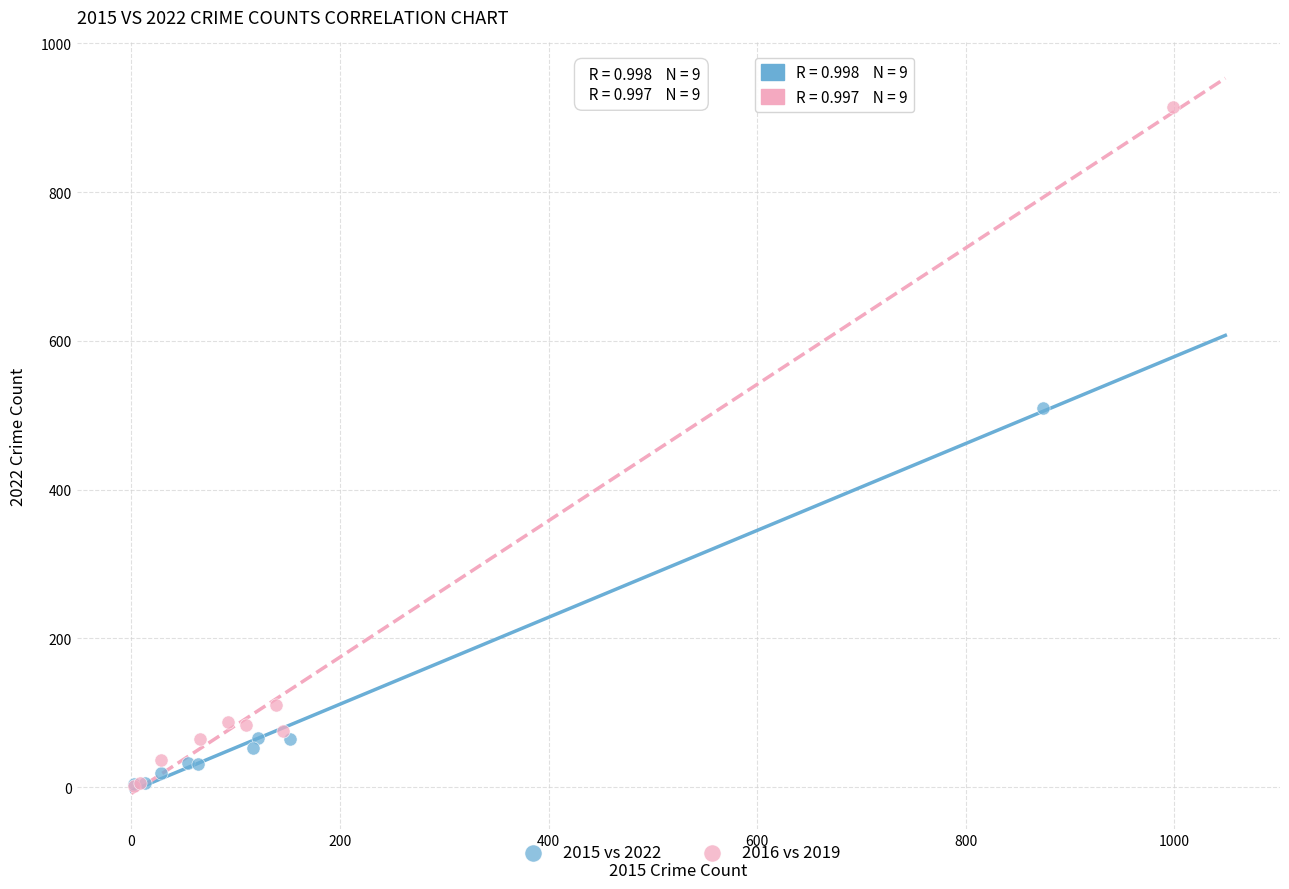

Which series has the widest spread of Y values?

2016 vs 2019